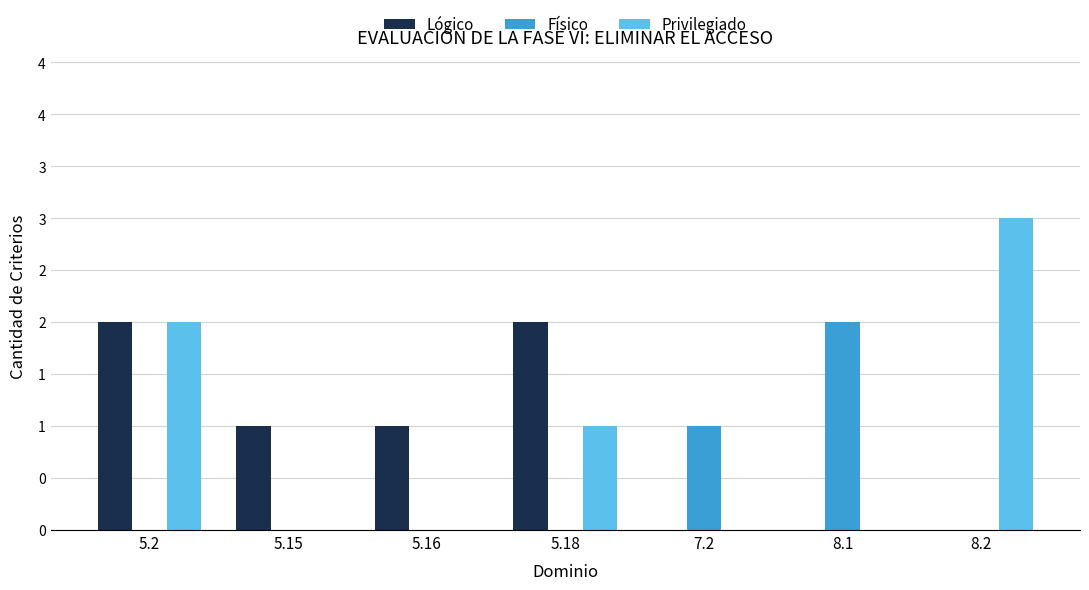

Which series has the largest range (max minus min)?

Privilegiado